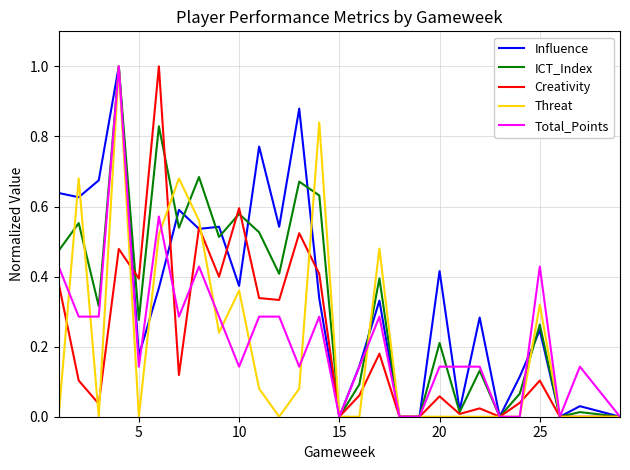

What is the highest value of the Threat series?

1.0